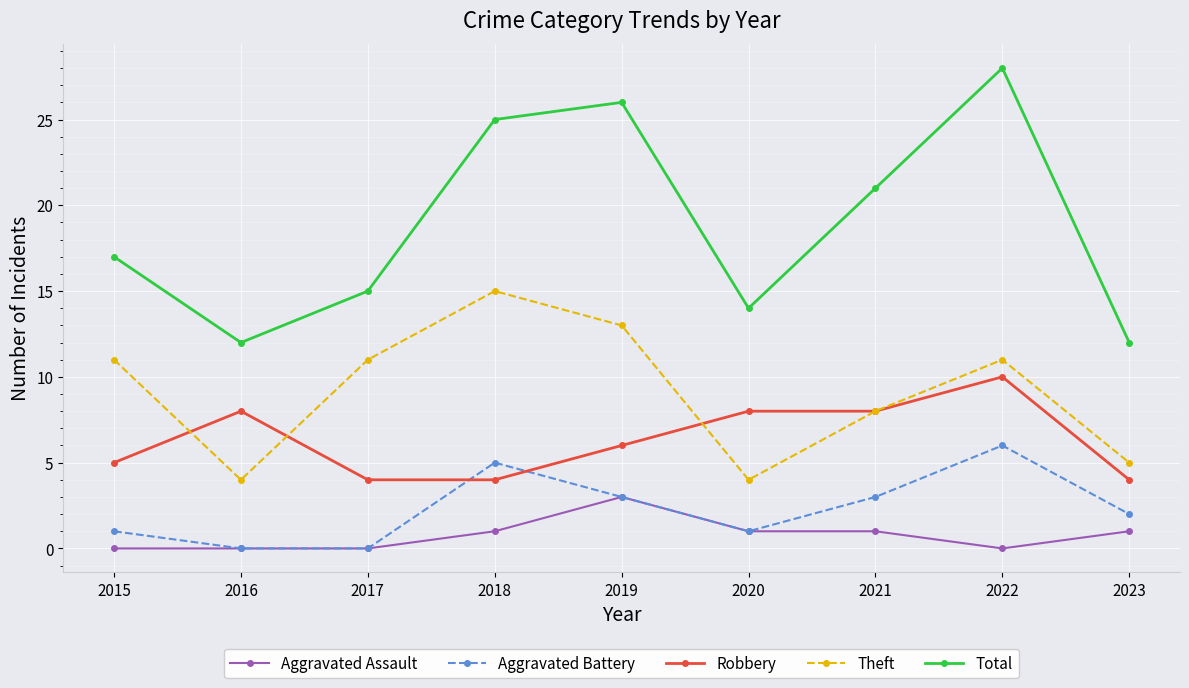

Is this an area chart (filled region under the line)?

No